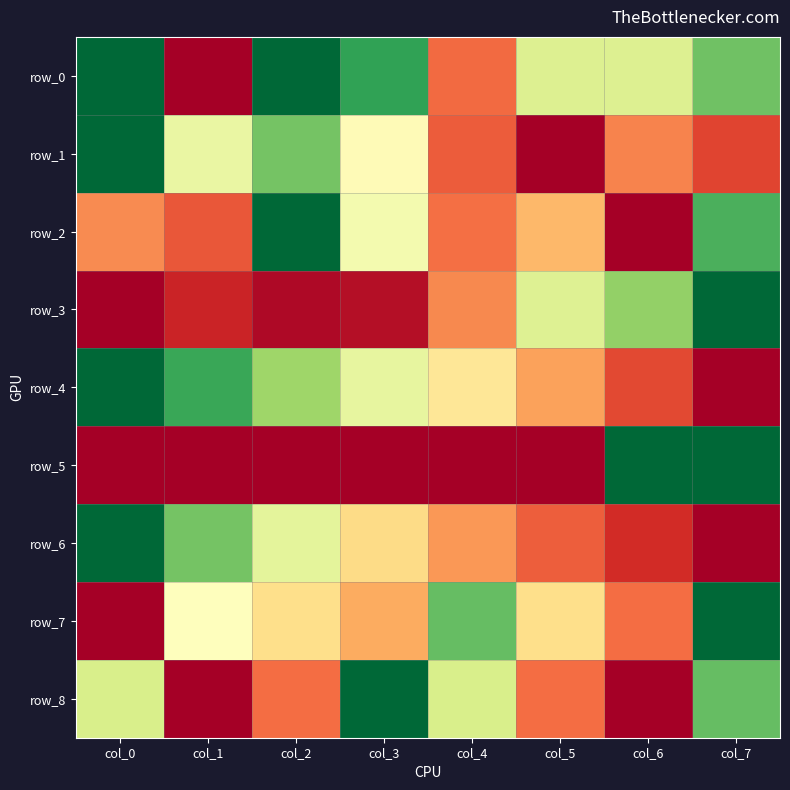

How many values in the row_8 series exceed 0?

6